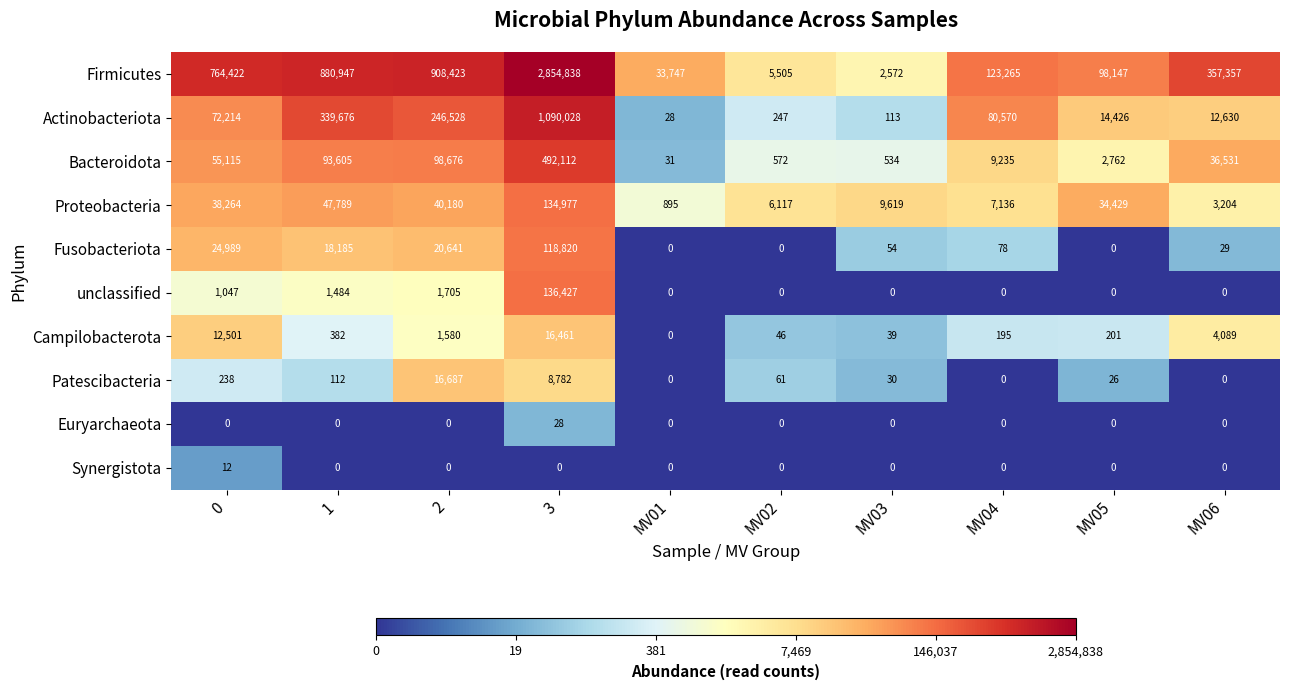

How many values in Campilobacterota are above zero?

9